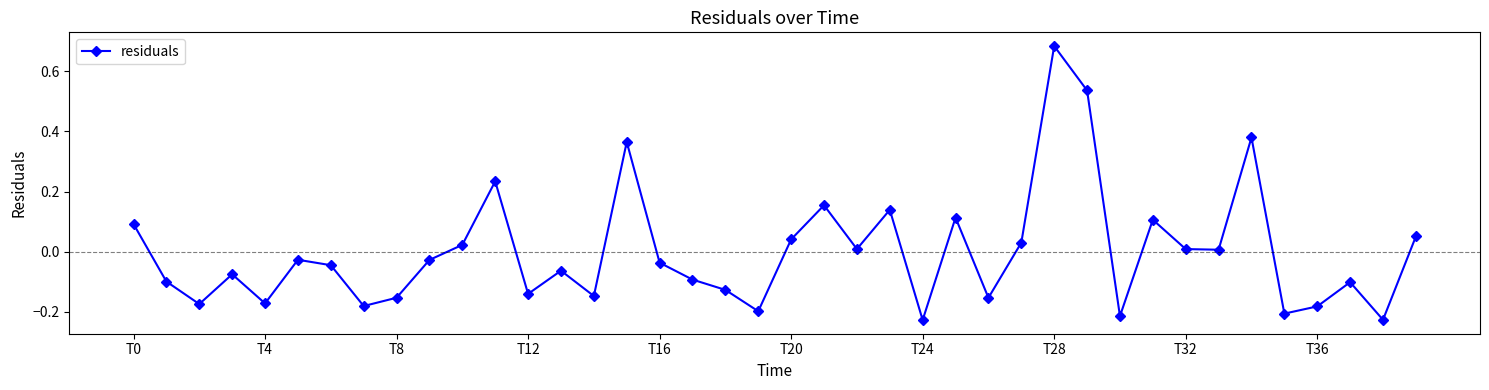

What is the difference between the maximum and minimum values?

0.9